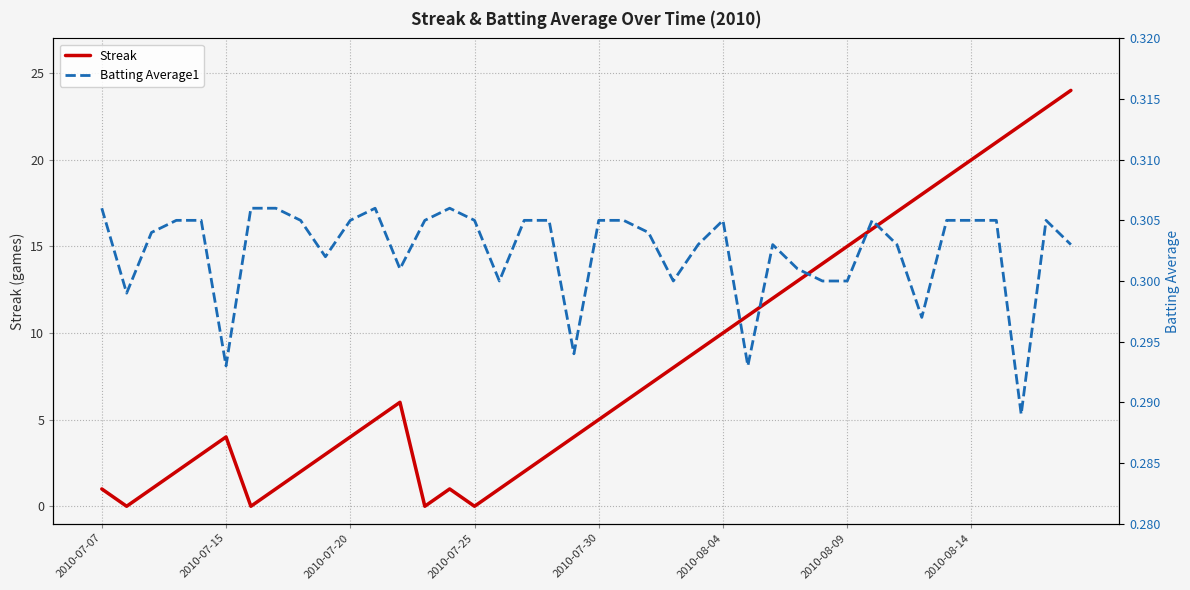

True or false: Streak has a value of 15 at 2010-08-09.

True